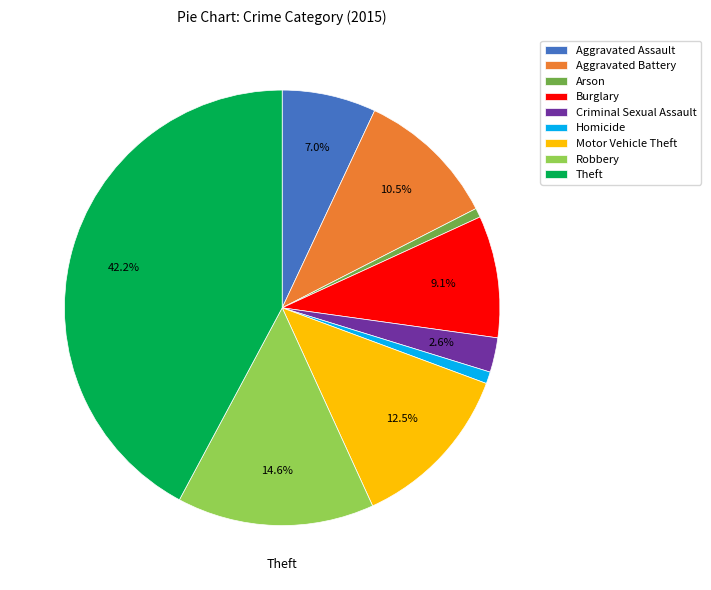

To the nearest percent, what is the difference between the Motor Vehicle Theft and Robbery slice percentages?

2%